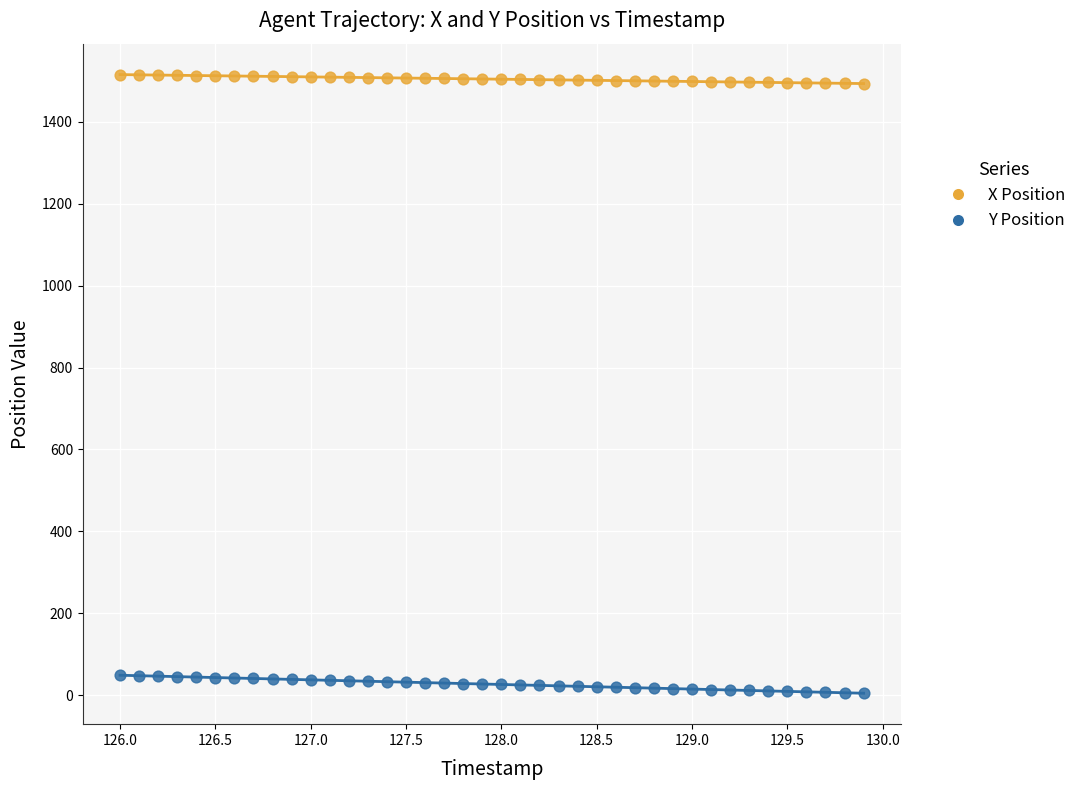

Which series has the largest Y range (max minus min)?

Y Position